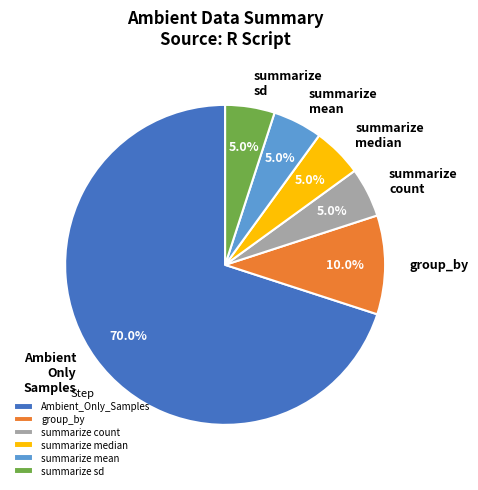

How many segments does this pie chart have?

6